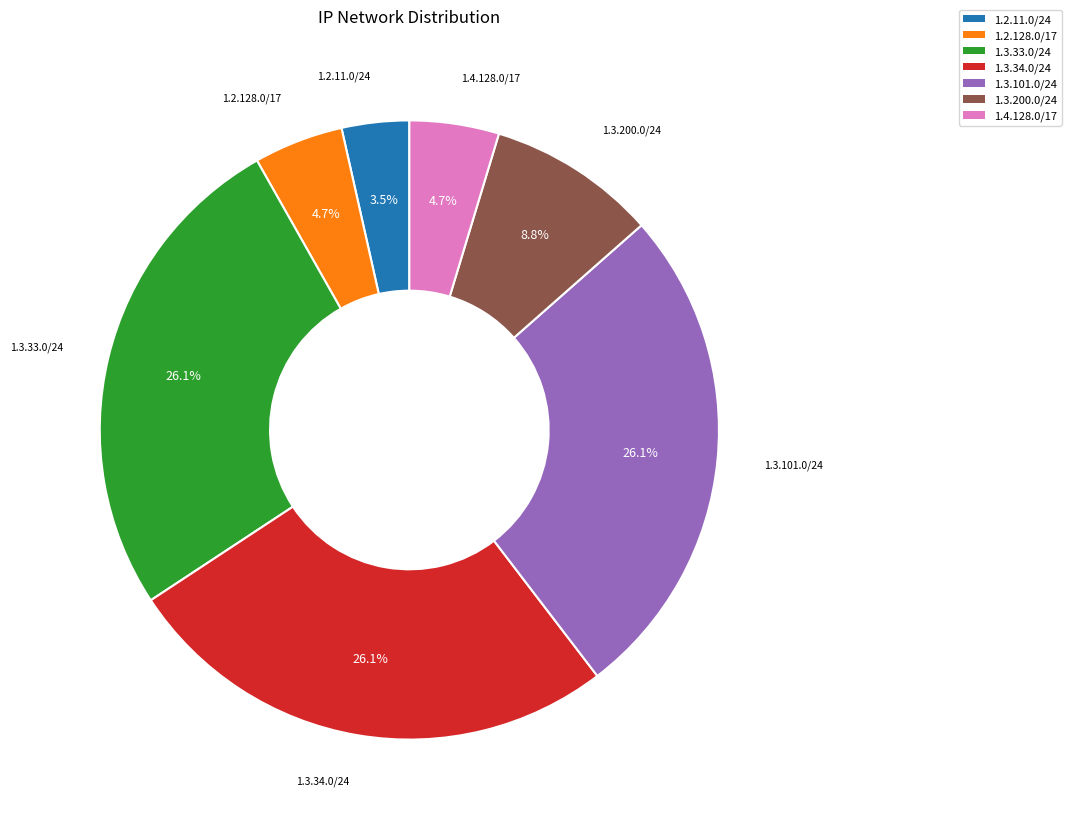

What is the smallest slice in the pie chart?

1.2.11.0/24